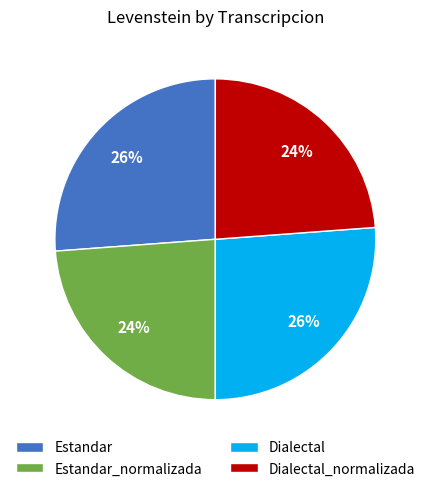

Is there any slice that represents more than half of the pie?

No